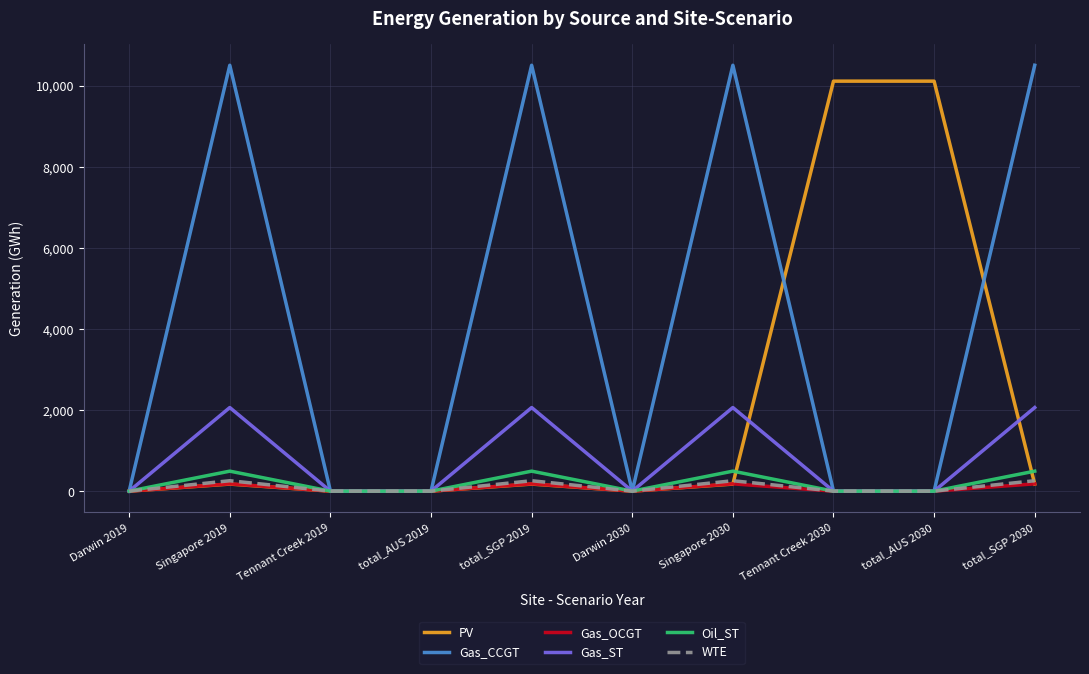

The value of Gas_CCGT at total_SGP 2030 is 18206.5. True or false?

False